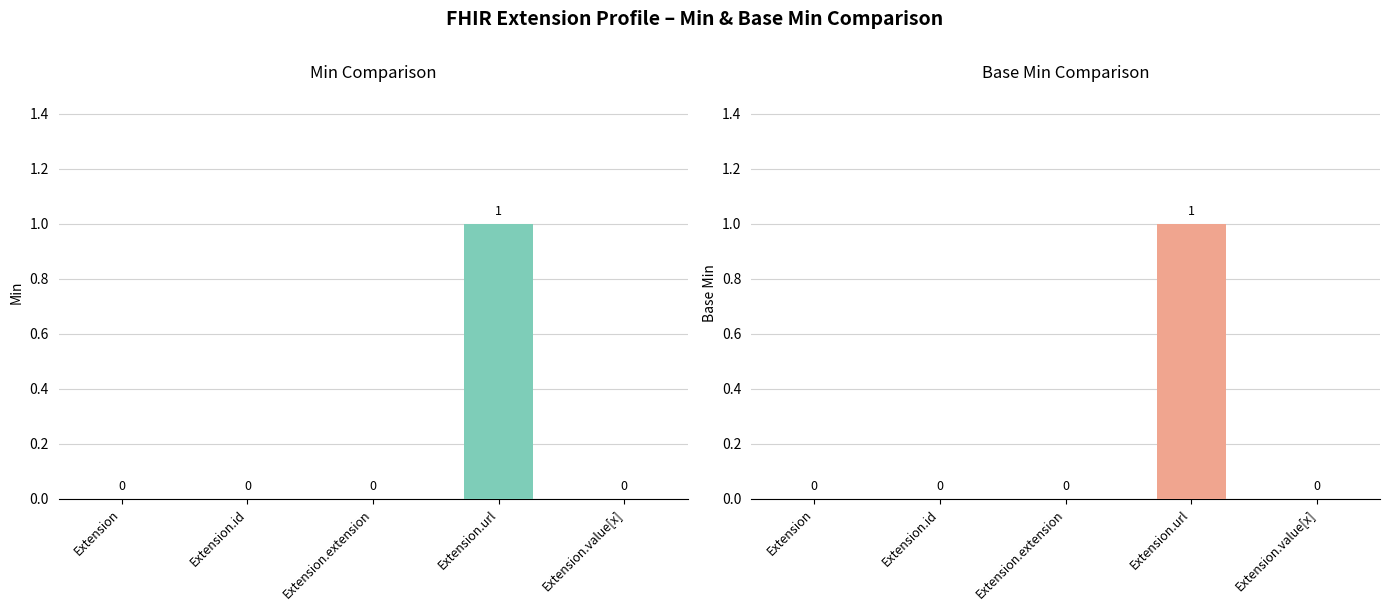

How many groups of bars are there?

5